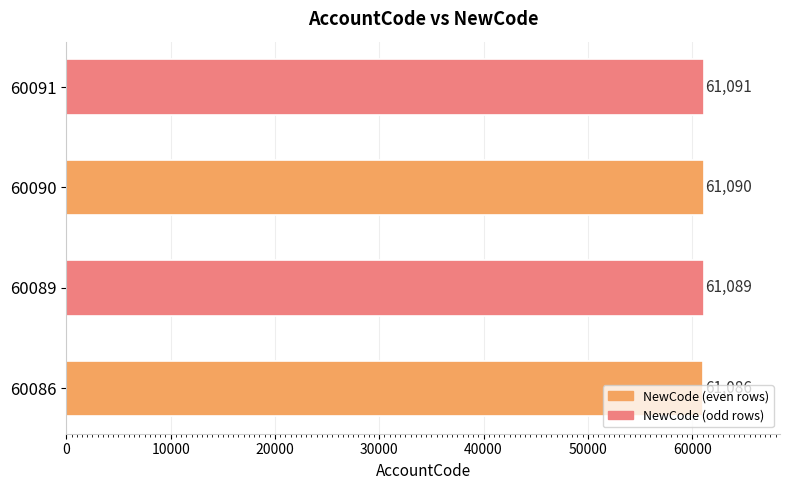

Rank the categories by value from lowest to highest.

60086, 60089, 60090, 60091